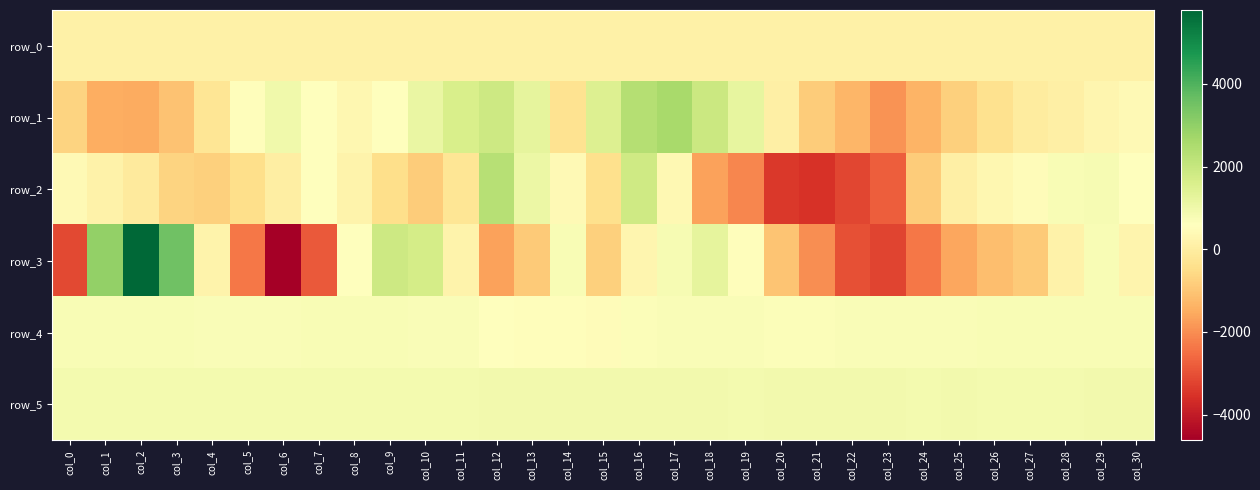

How many data points in row_1 are less than 265?

15